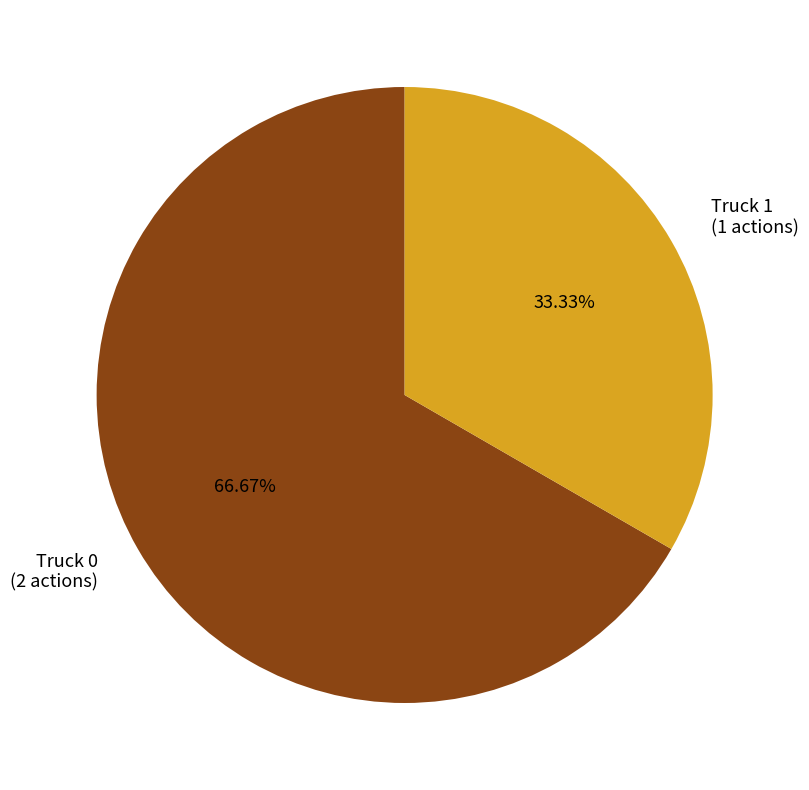

Which has a higher value, Truck 0 or Truck 1?

Truck 0